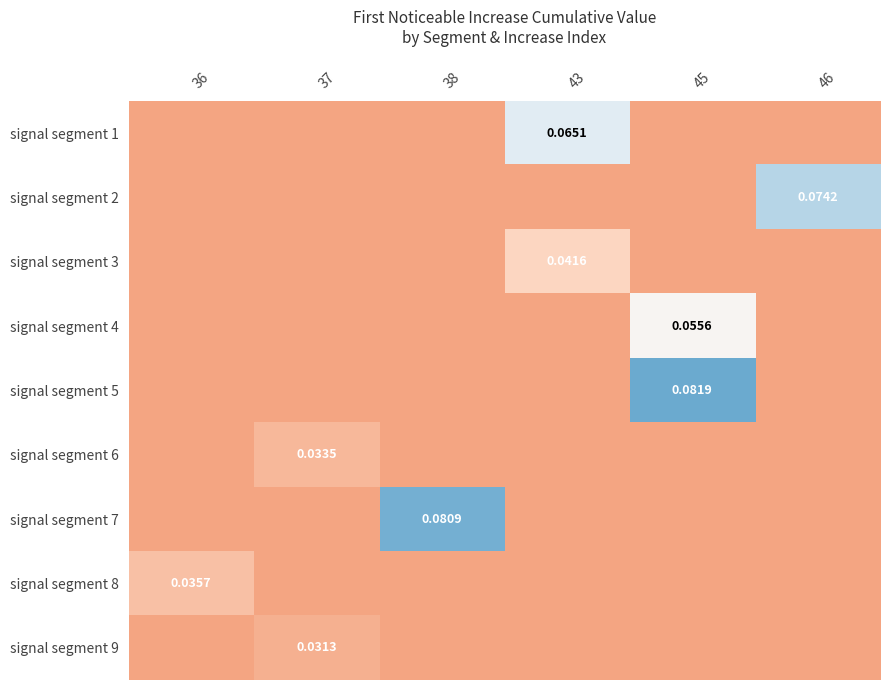

Between 43 and 37, which is larger?

43